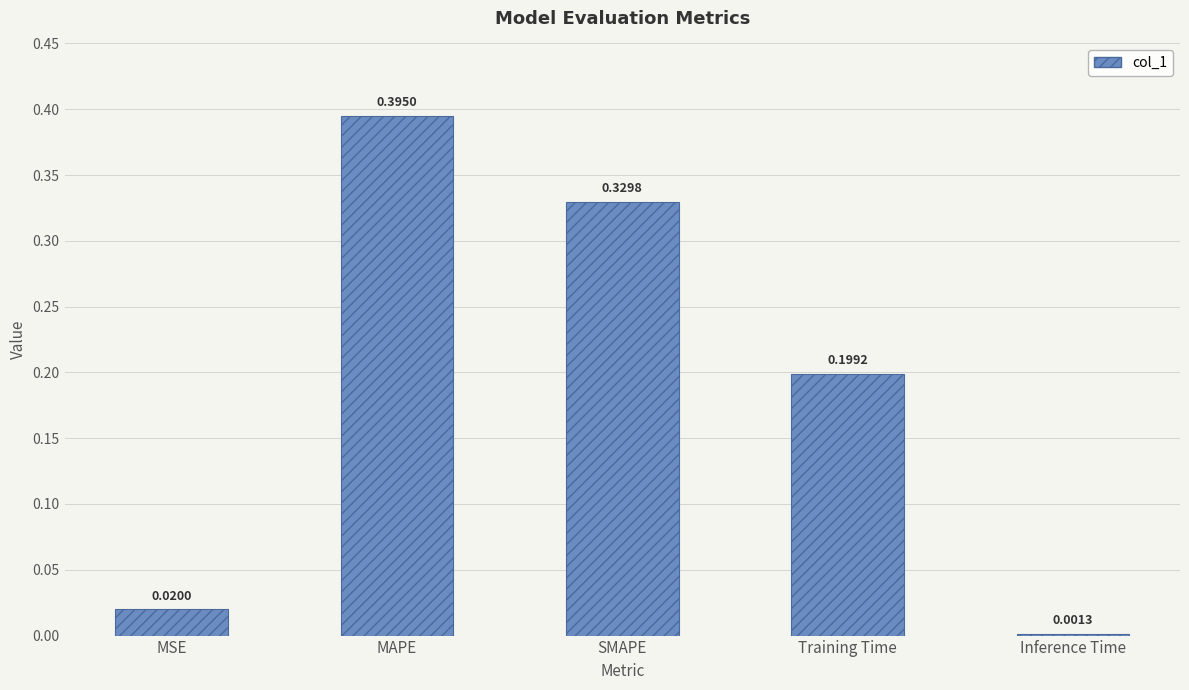

Where is the data nearest to the value 0?

Inference Time